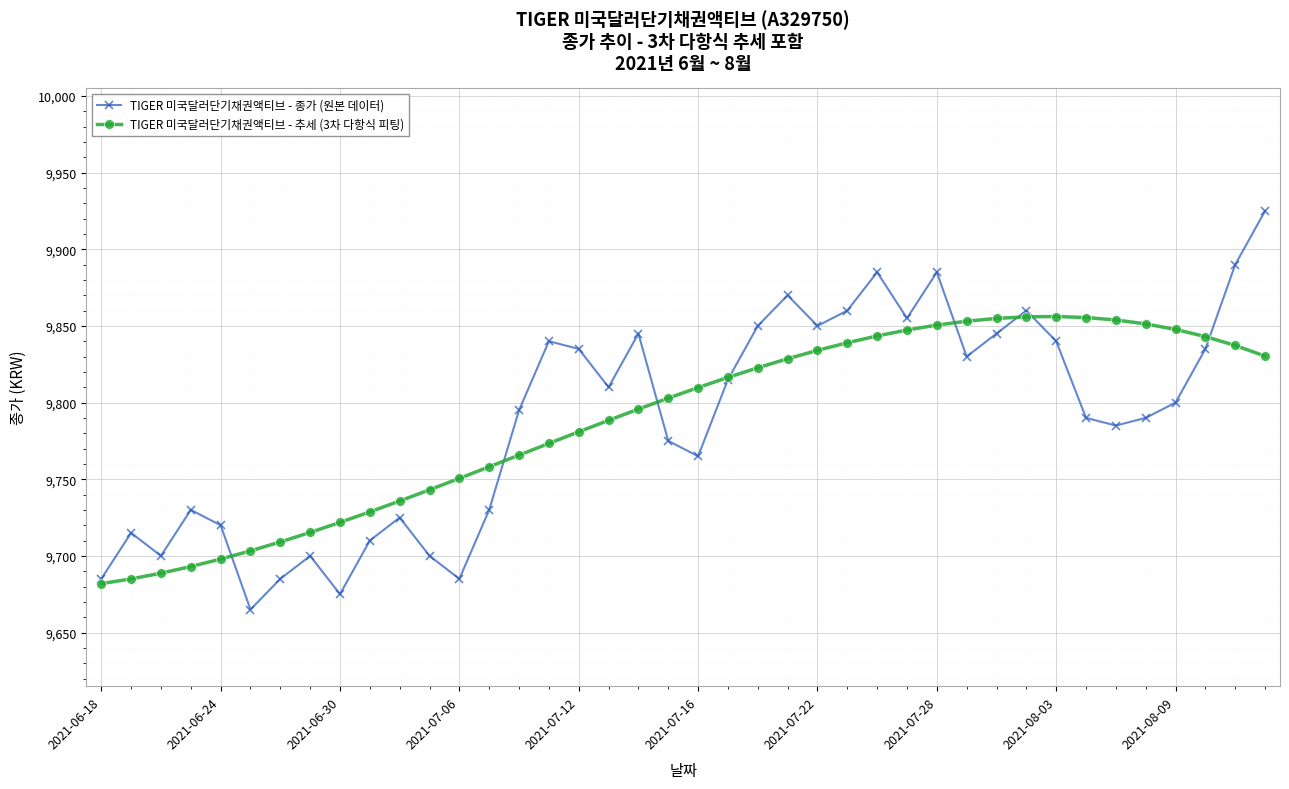

True or false: TIGER 미국달러단기채권액티브 - 종가 (원본 데이터) has more than 1 points higher than both neighbors.

True